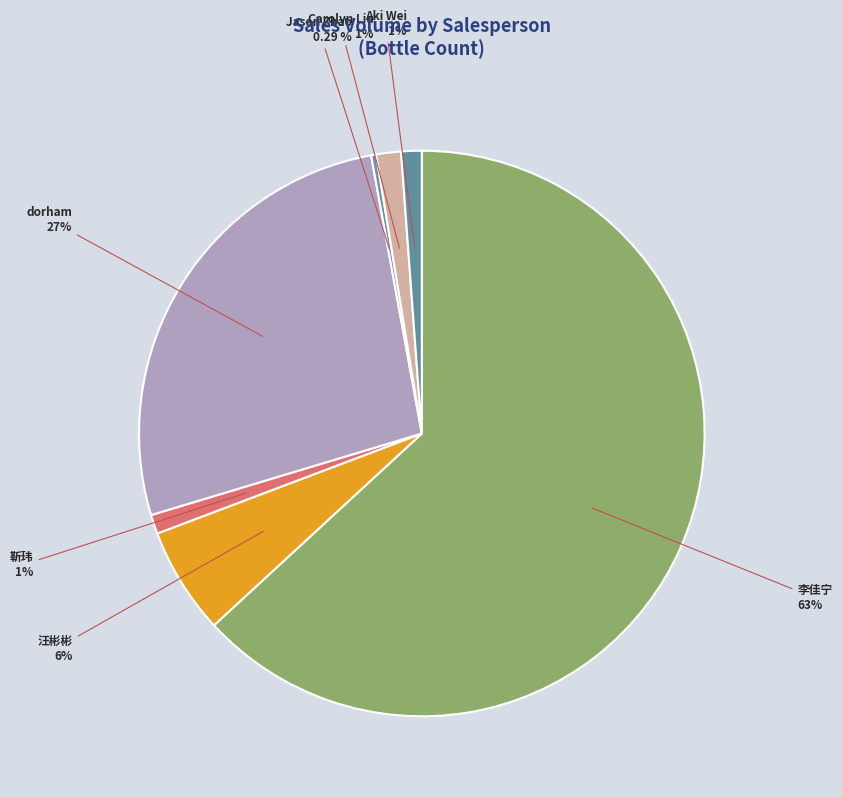

Approximately how many times larger is the value at dorham compared to 汪彬彬?

4.4